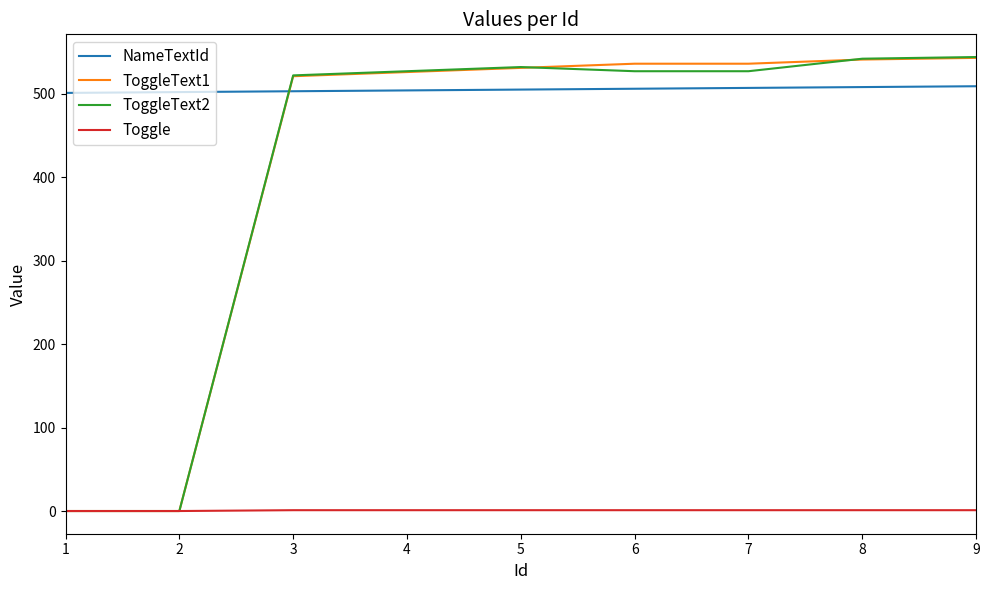

True or false: Toggle and NameTextId cross at least once.

False